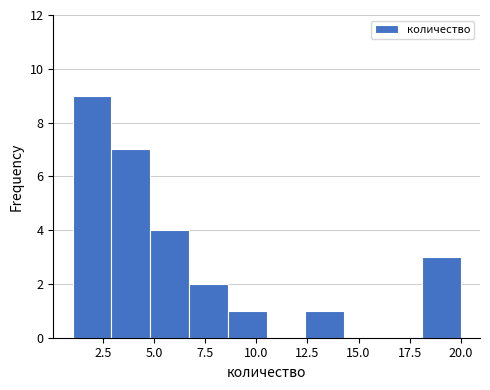

Read against the x-axis, roughly where is the centre of the tallest bar?

2.0